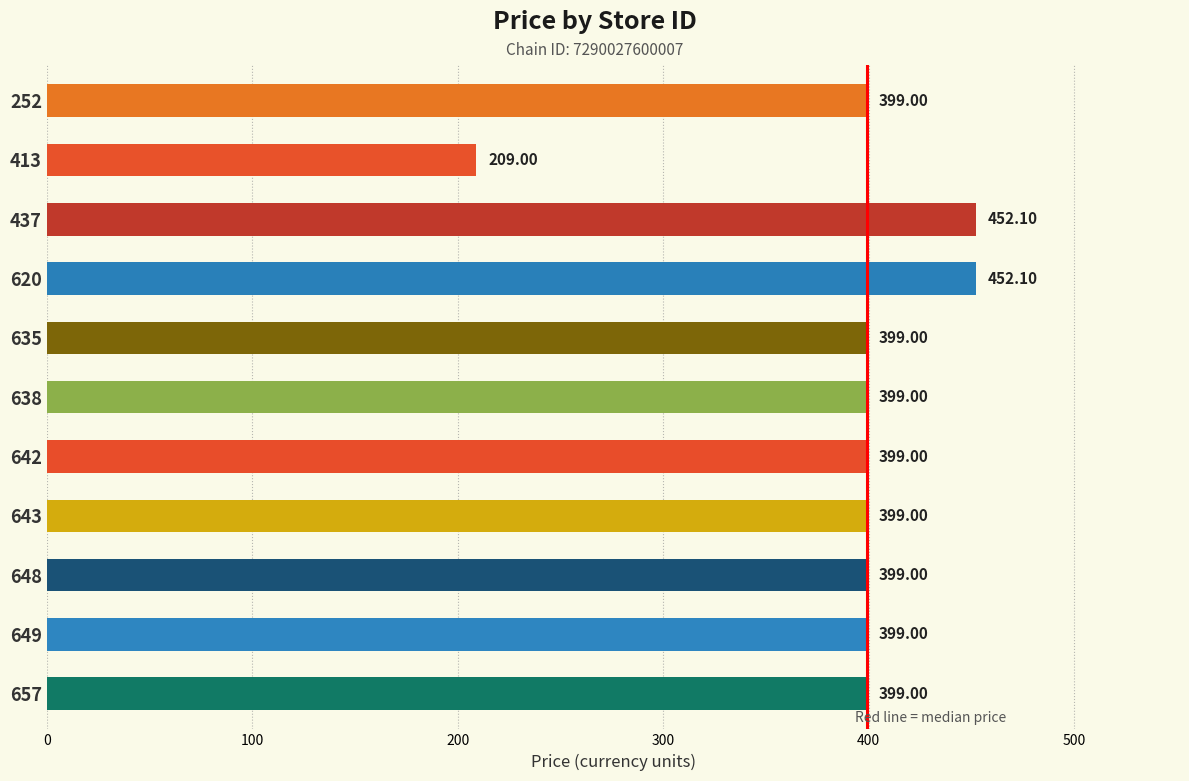

Count the number of values greater than 399.

2